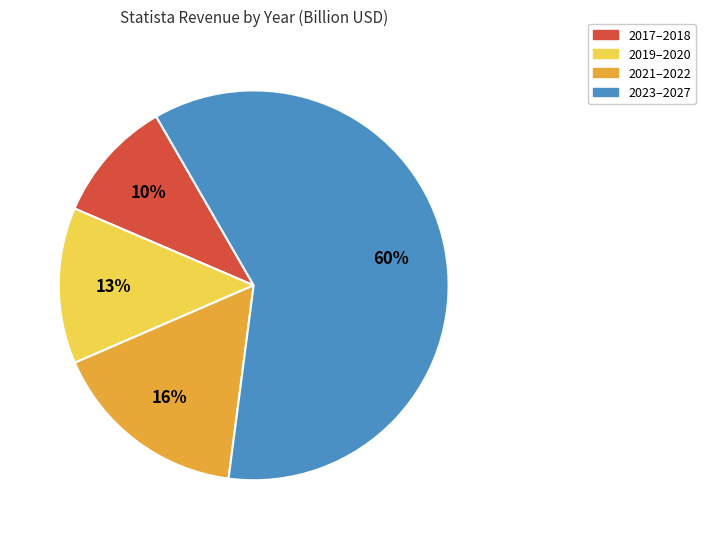

To the nearest percent, what is the average slice percentage?

25%